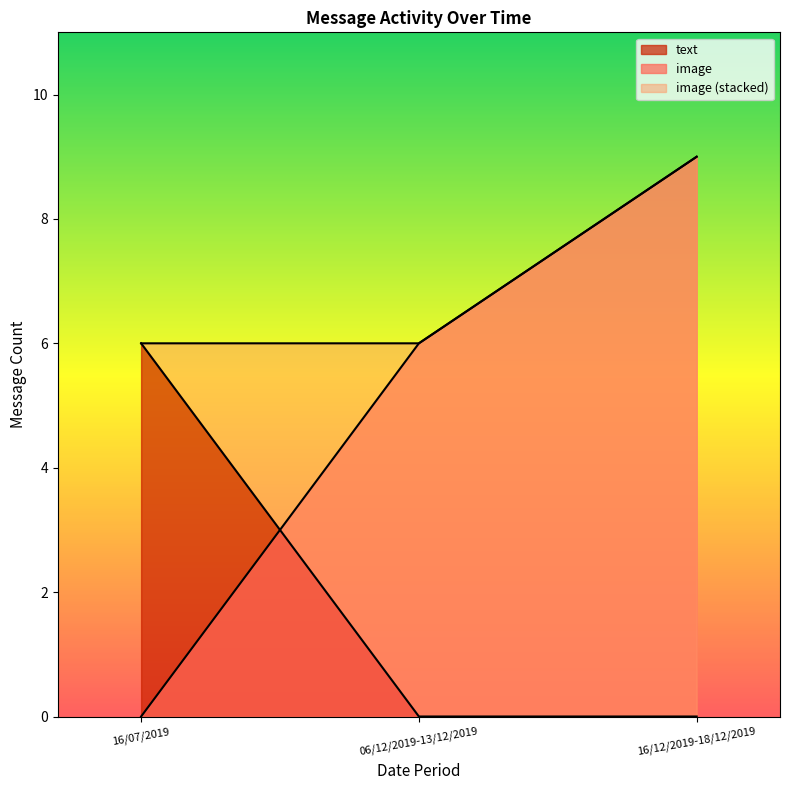

Where does the image series first go above 6?

16/12/2019-18/12/2019